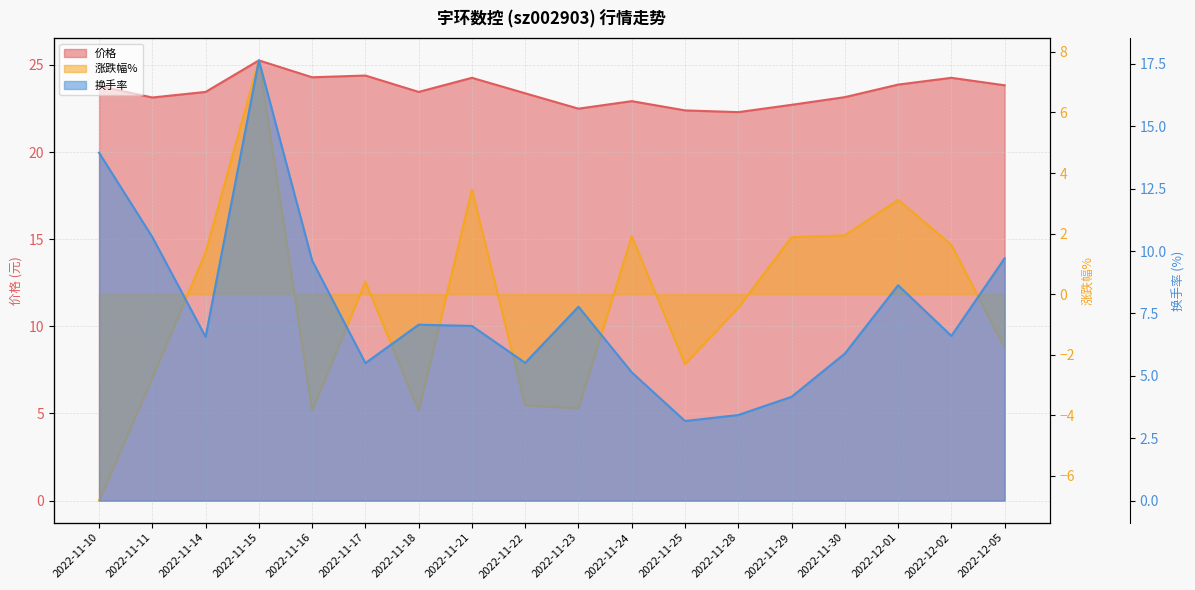

What is the lowest value of the 涨跌幅% series?

-6.8